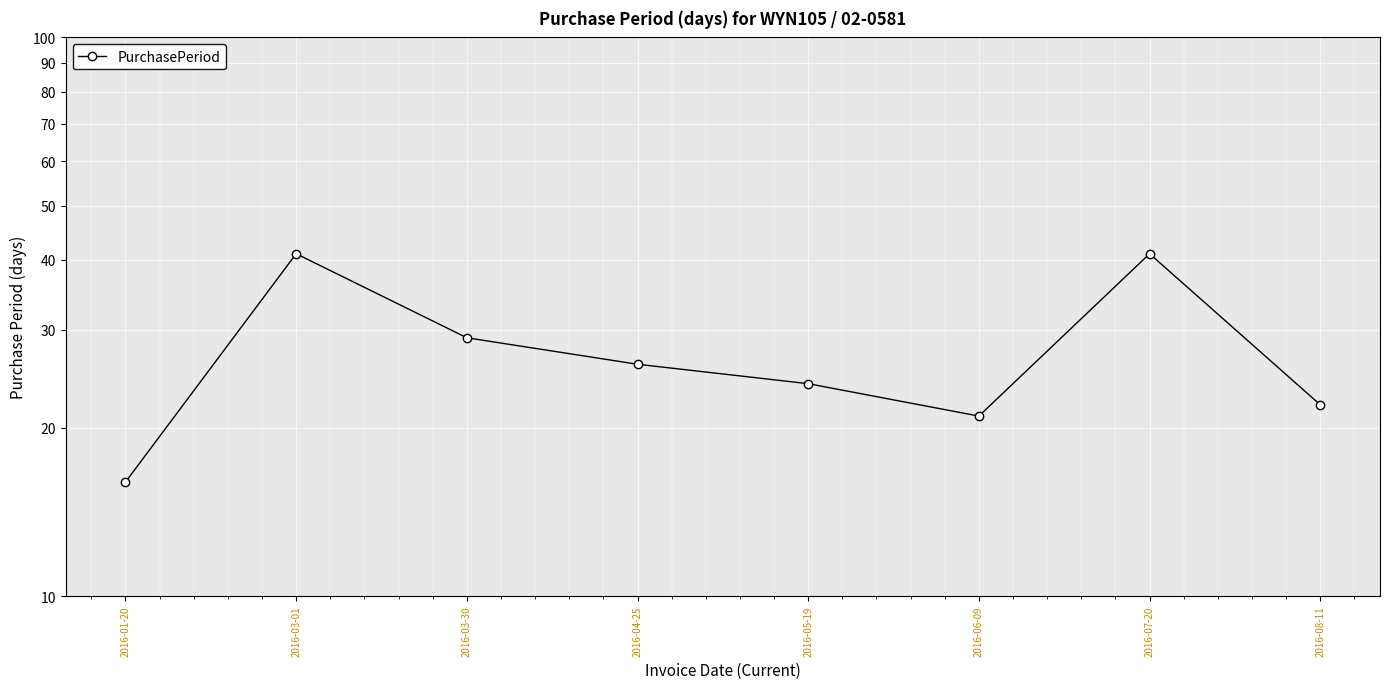

Approximately how many times larger is the value at 2016-03-01 compared to 2016-07-20?

1.0